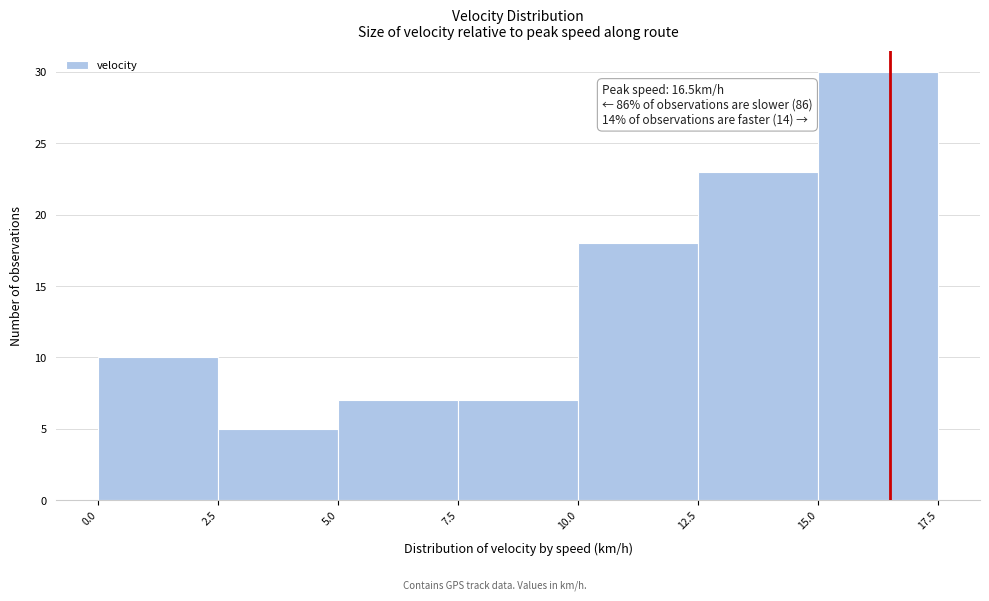

Over which range of the x-axis is the bar tallest?

15.0 to 17.5